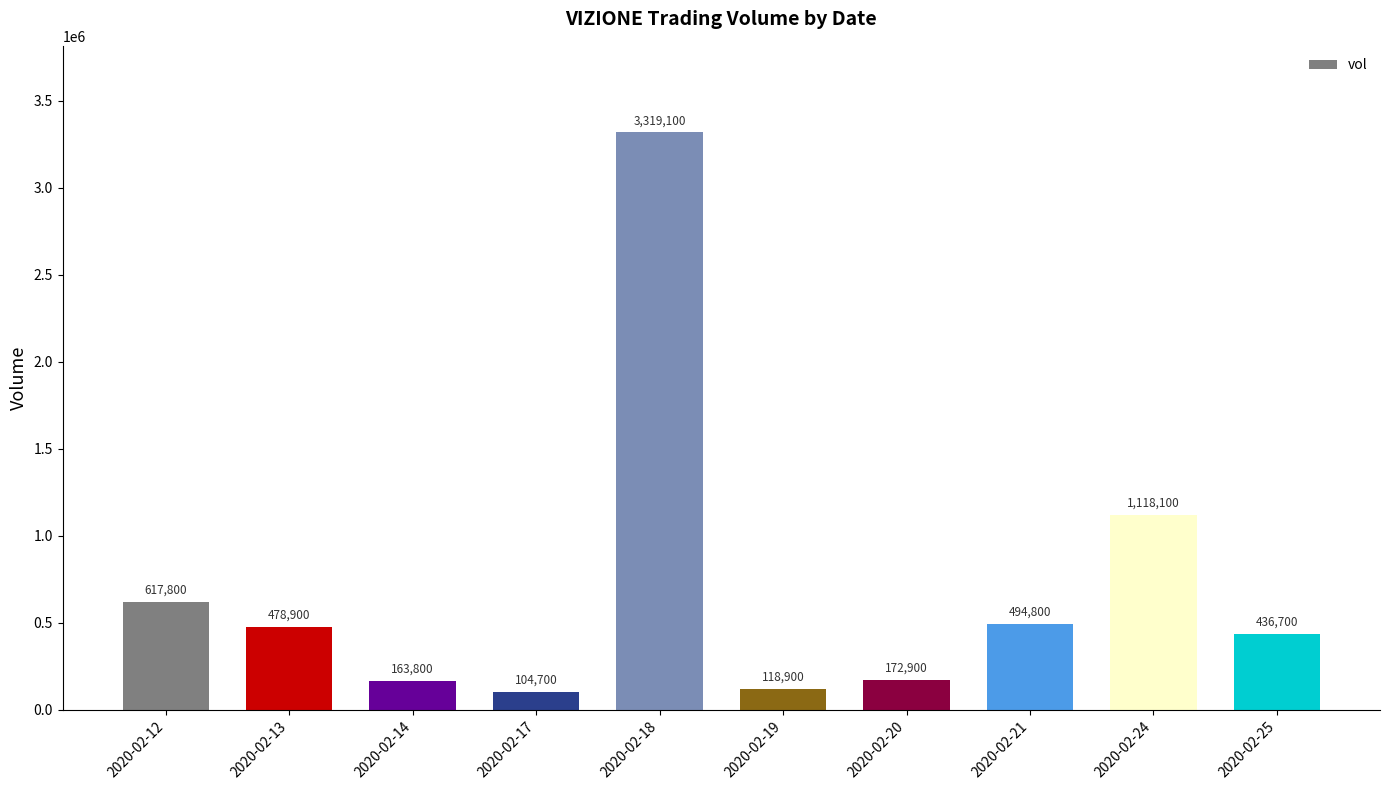

Count the number of categories in the chart.

10